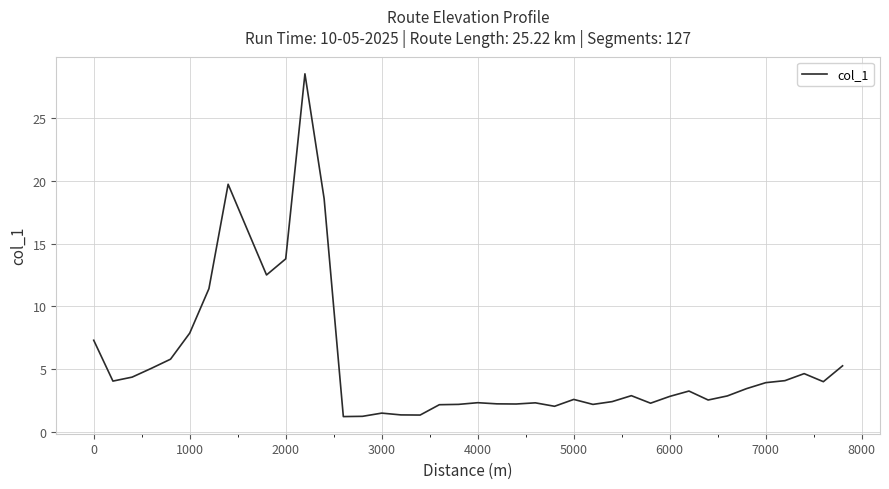

What is the difference between the maximum and minimum values?

27.3